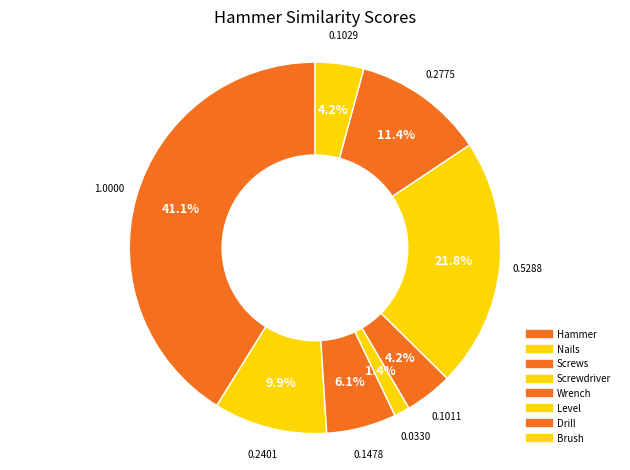

Count the number of slices in the pie.

8